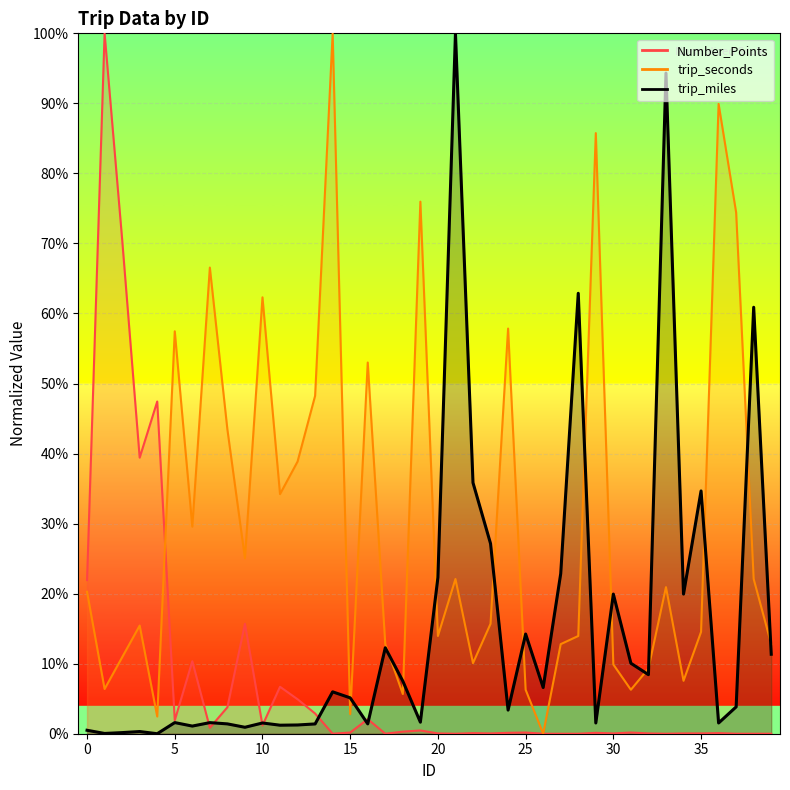

What are all the series names shown in the legend?

Number_Points, trip_seconds, trip_miles